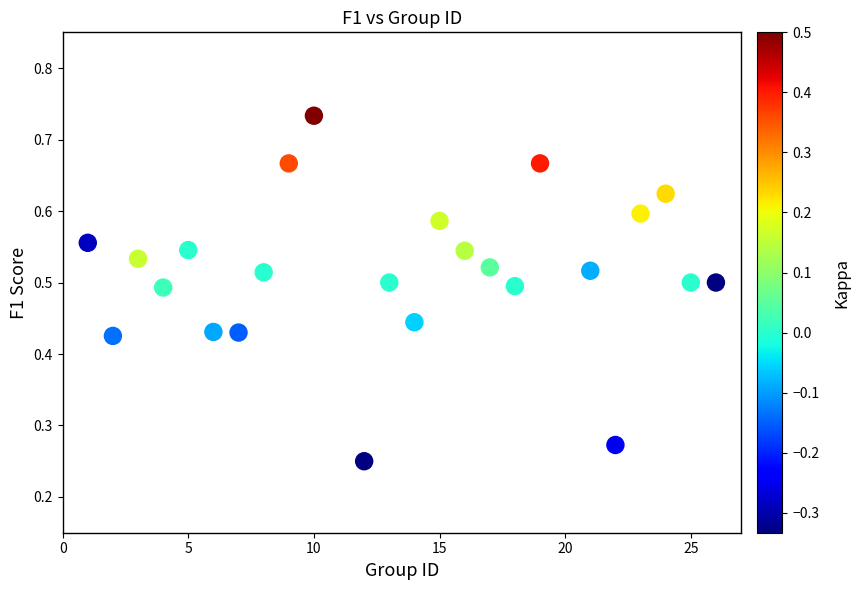

What is the range of X values (max minus min)?

25.0